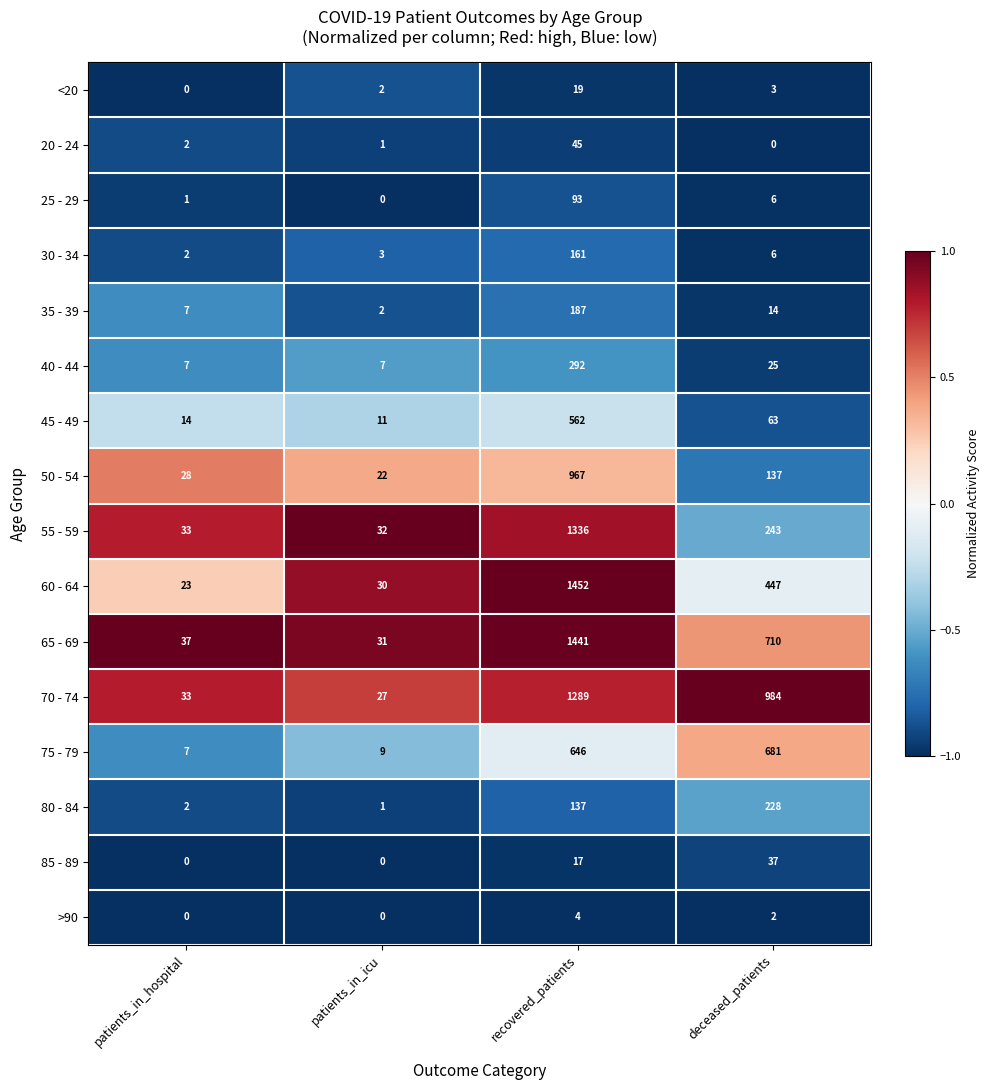

Which series changed the most between recovered_patients and deceased_patients?

55 - 59